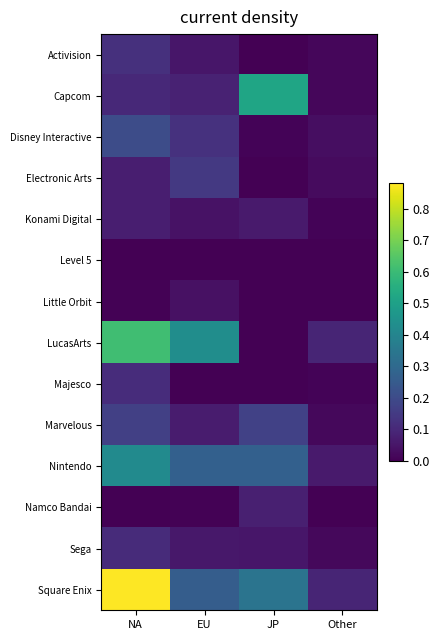

Reading left to right, extract all data points from this chart.

Activision: NA=0.1	EU=0.1	JP=0.0	Other=0.0
Capcom: NA=0.1	EU=0.1	JP=0.5	Other=0.0
Disney Interactive: NA=0.2	EU=0.1	JP=0.0	Other=0.0
Electronic Arts: NA=0.1	EU=0.1	JP=0.0	Other=0.0
Konami Digital: NA=0.1	EU=0.0	JP=0.1	Other=0.0
Level 5: NA=0.0	EU=0.0	JP=0.0	Other=0.0
Little Orbit: NA=0.0	EU=0.0	JP=0.0	Other=0.0
LucasArts: NA=0.6	EU=0.4	JP=0.0	Other=0.1
Majesco: NA=0.1	EU=0.0	JP=0.0	Other=0.0
Marvelous: NA=0.2	EU=0.1	JP=0.2	Other=0.0
Nintendo: NA=0.4	EU=0.3	JP=0.3	Other=0.1
Namco Bandai: NA=0.0	EU=0.0	JP=0.1	Other=0.0
Sega: NA=0.1	EU=0.1	JP=0.1	Other=0.0
Square Enix: NA=0.9	EU=0.3	JP=0.3	Other=0.1